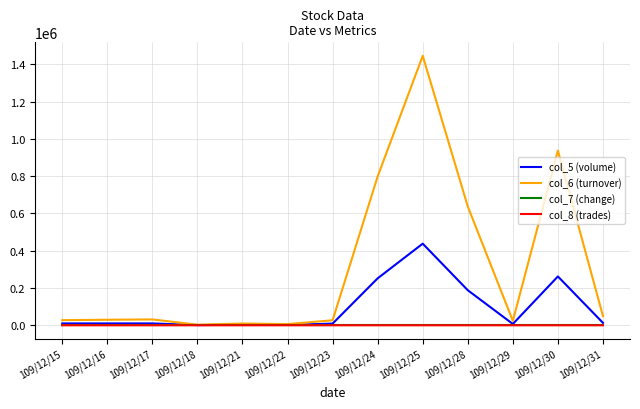

Which series has the largest total across all categories?

col_6 (turnover)